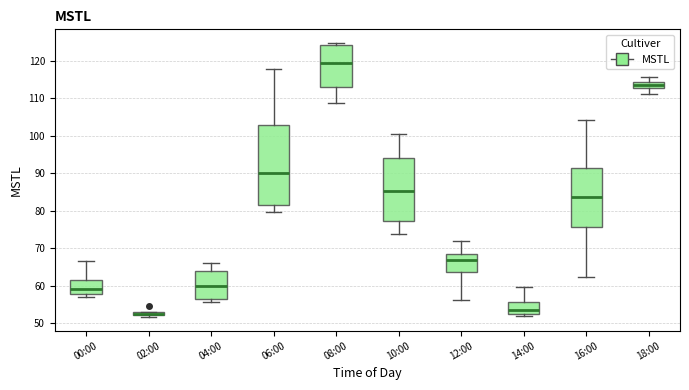

Where is the upper edge of the box for 08:00 on the y-axis? The values are not printed on the chart, so give them approximately, as read against the axis.

124